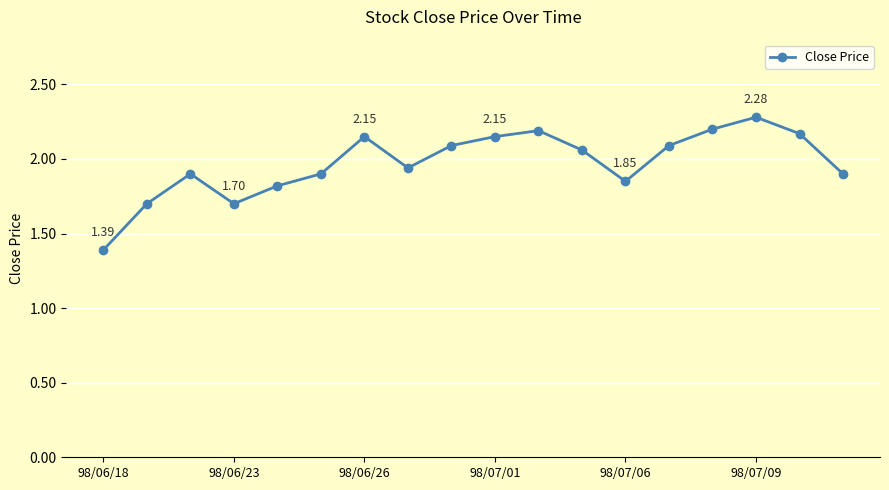

What is the average value?

2.0